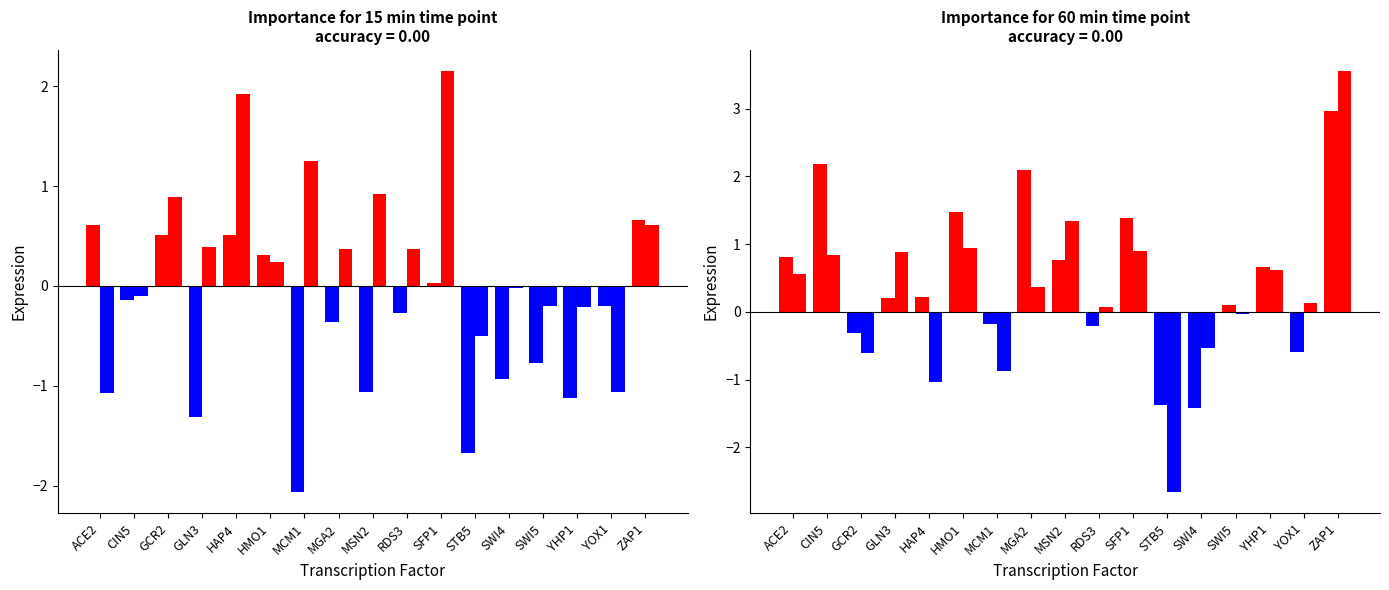

What is the approximate value of 60 min rep1 at HAP4?

0.2